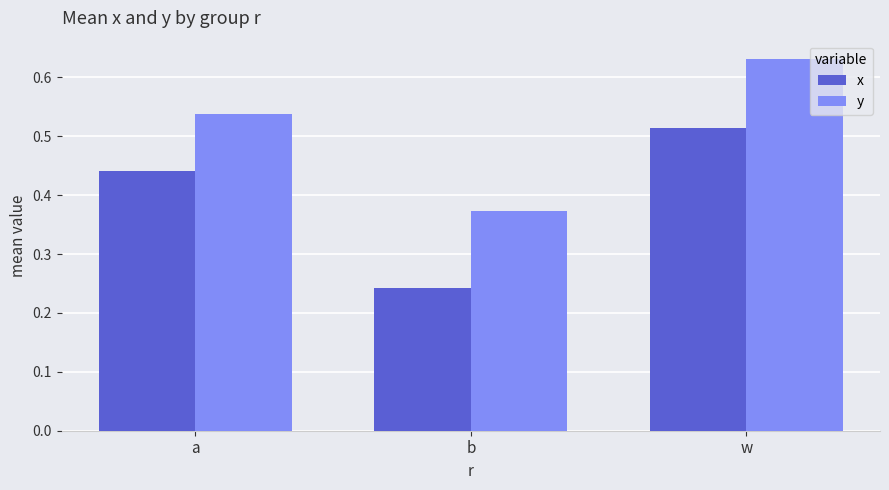

What are all the series names shown in the legend?

x, y